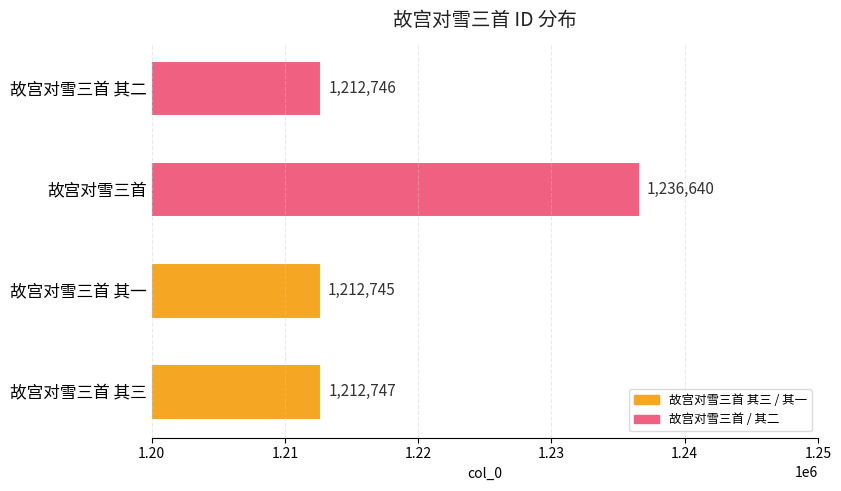

At which category does the chart reach its peak across all series?

故宫对雪三首